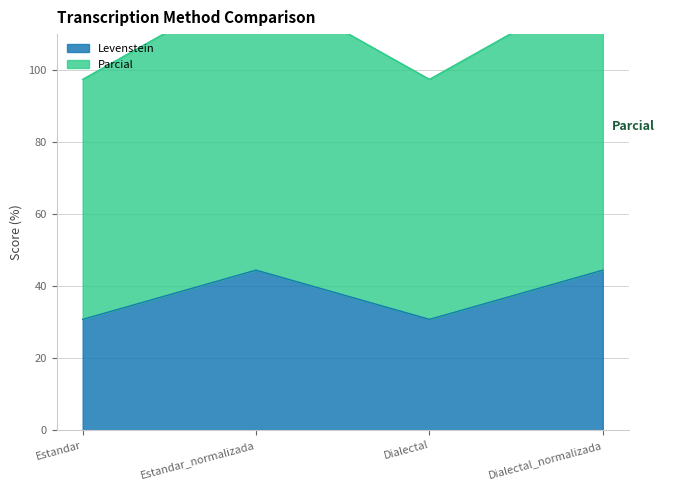

The value of Levenstein at Dialectal is 15.3. True or false?

False